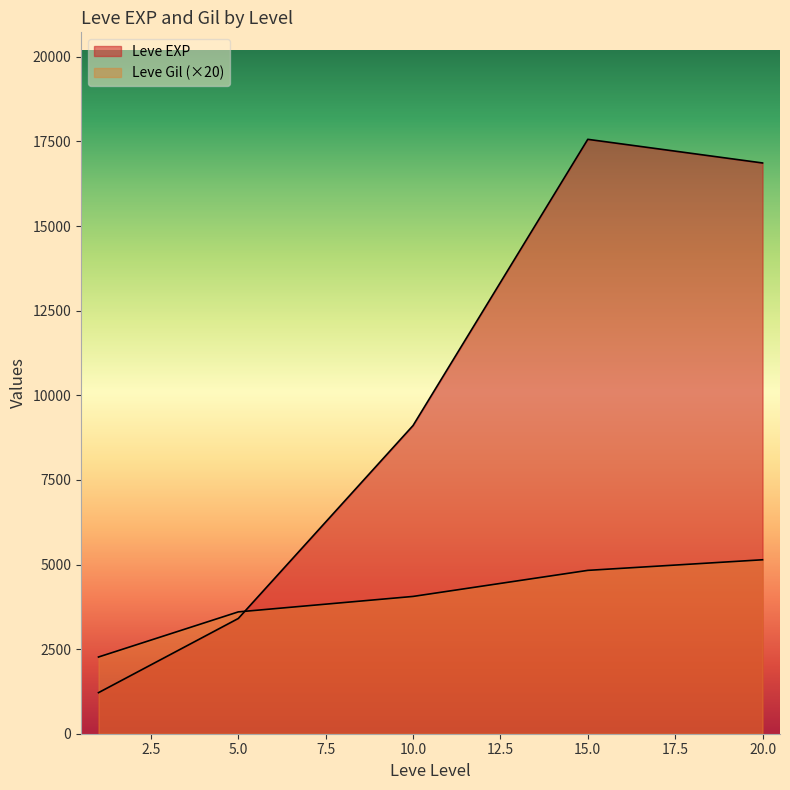

Is it true that Leve EXP equals 28468 at 15?

False